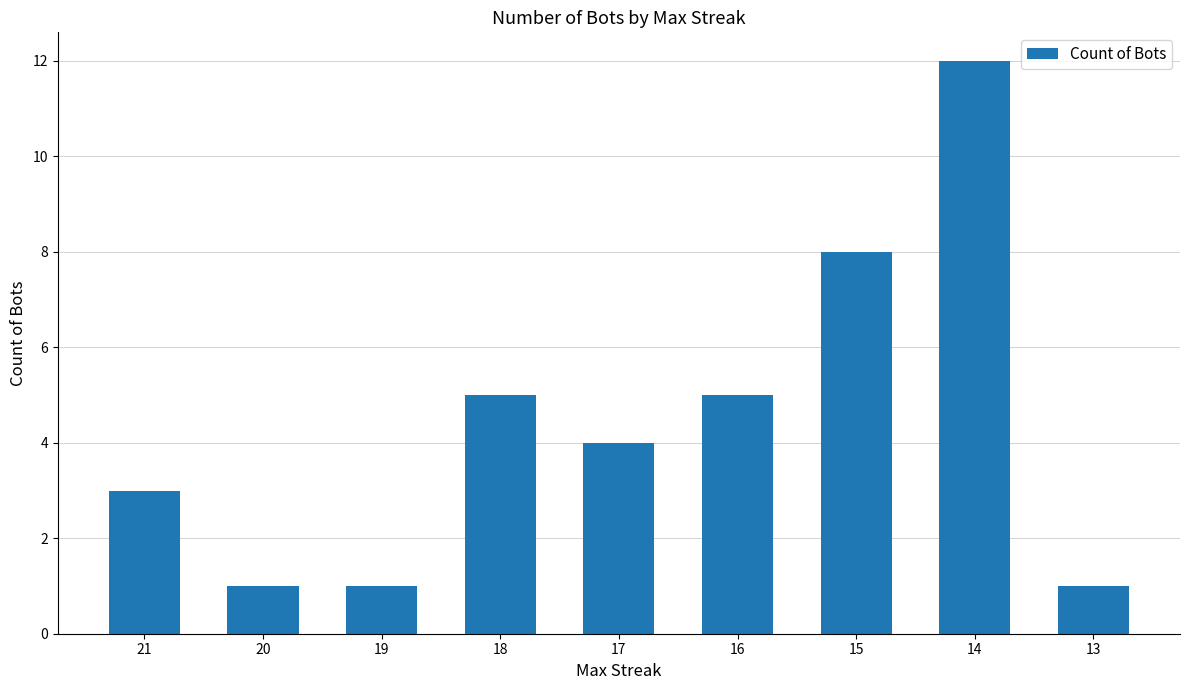

What is the difference between the maximum and second lowest values?

11